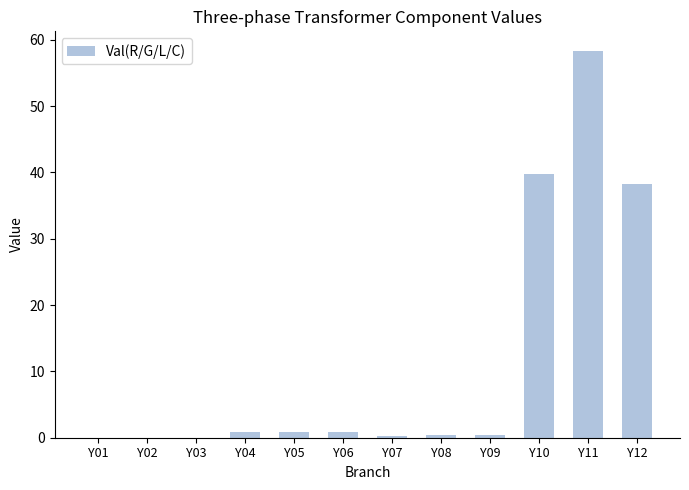

What is the sum of all values?

139.7